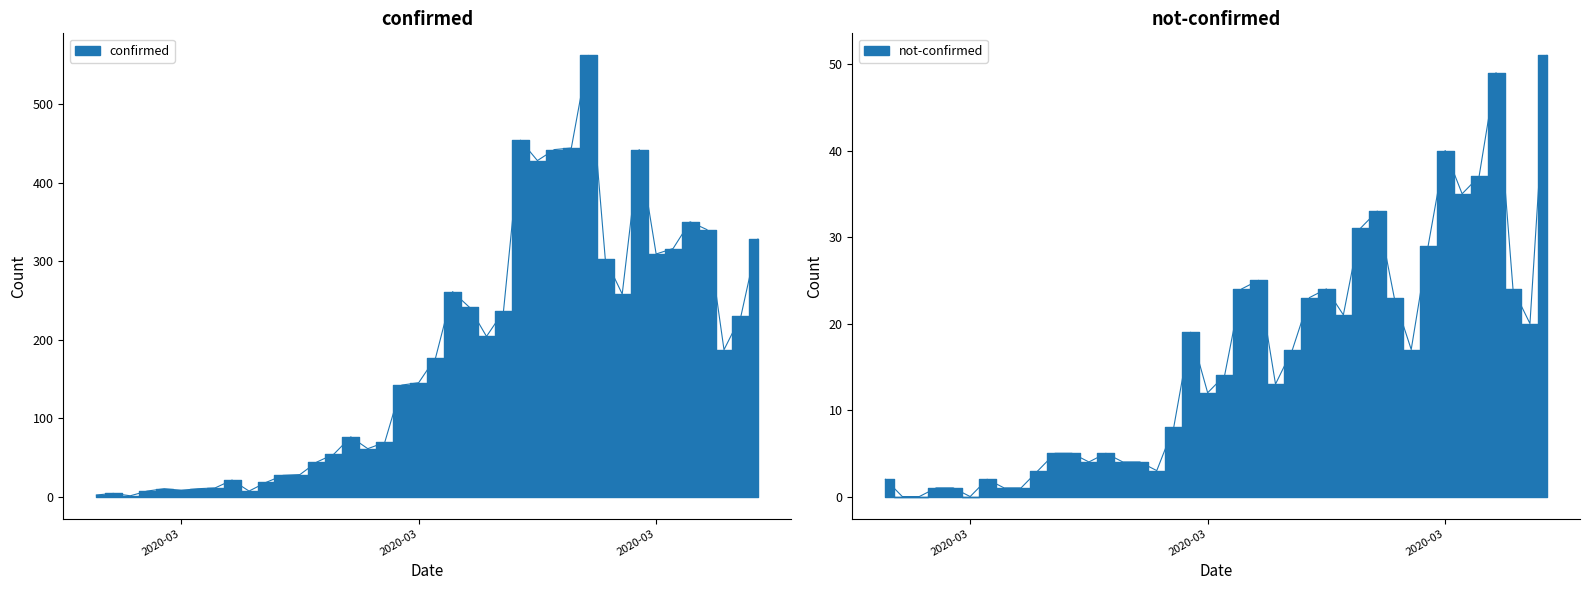

What is the average value of the confirmed series?

181